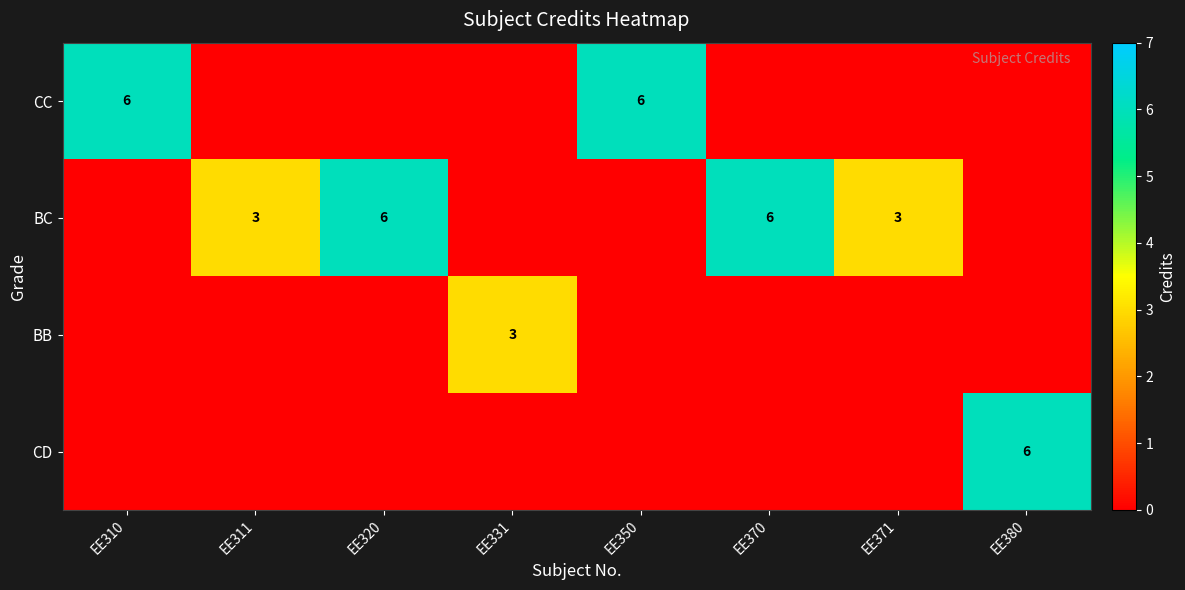

True or false: CC has a value of 6 at EE350.

True